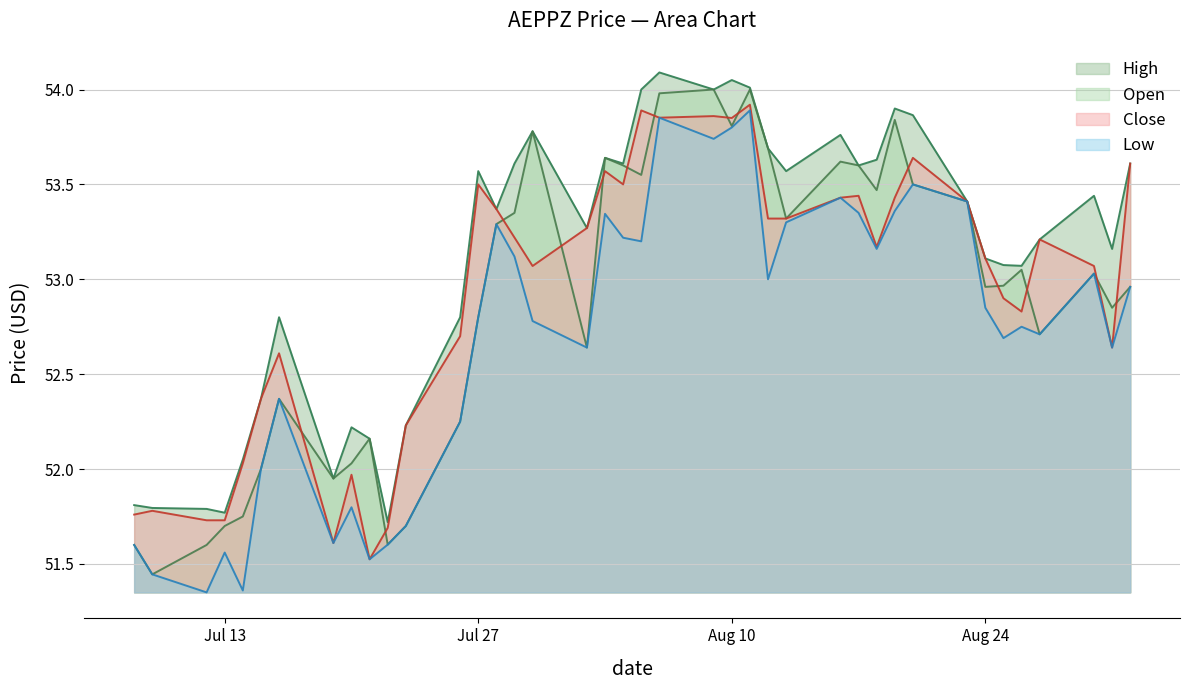

What is the label of the 22nd point from the right?

2021-08-03